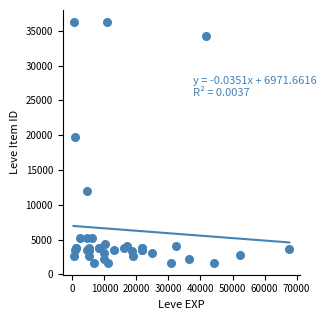

What Y value in the scatter plot is closest to 18967?

19744